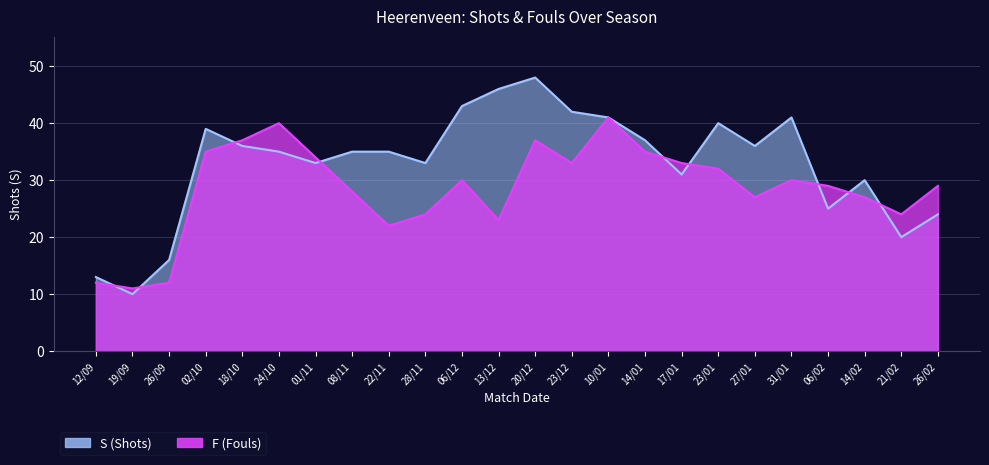

Between 02/10 and 06/12, which is larger?

06/12